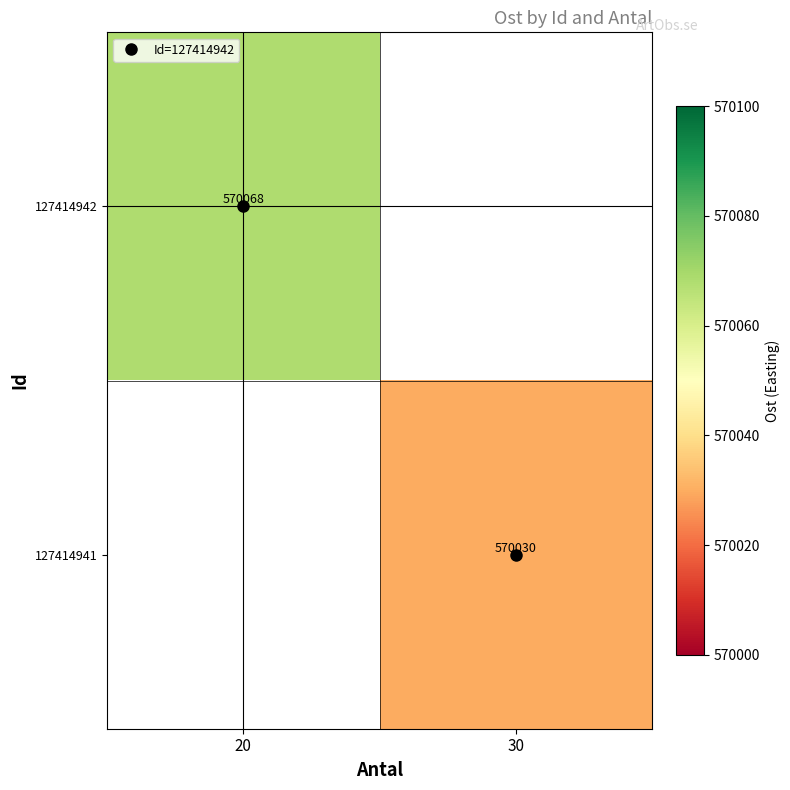

Rank the series by their average value, from lowest to highest.

127414942, 127414941